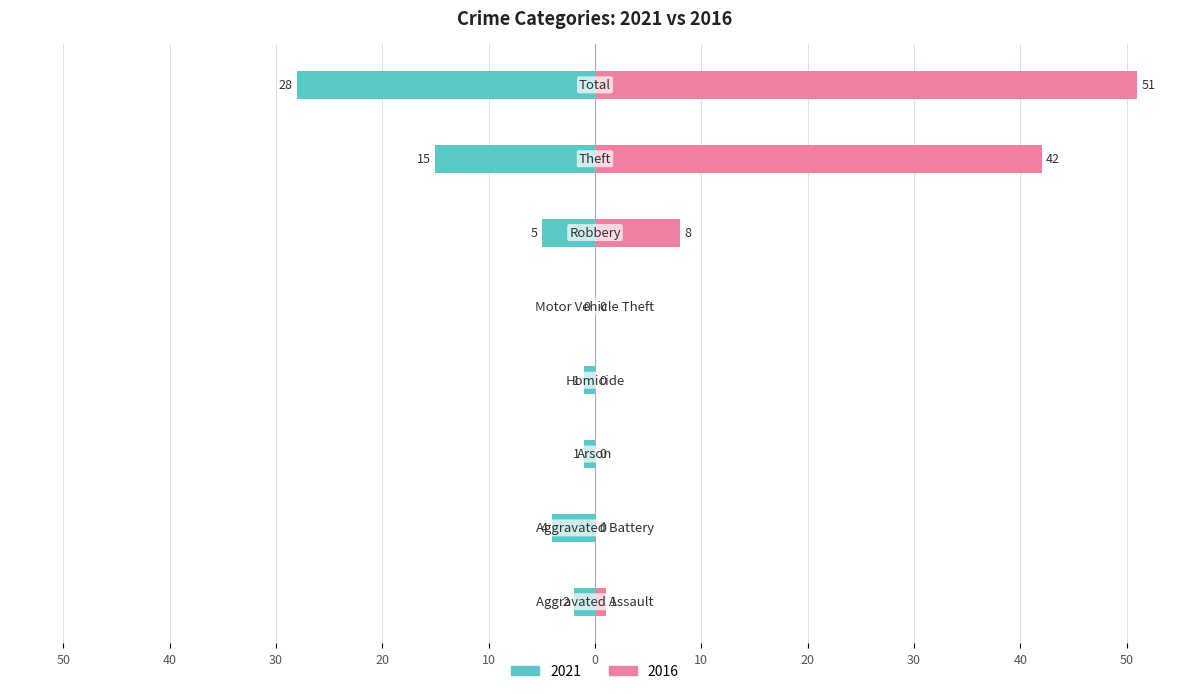

At which label is 2021 closest to -14?

Theft